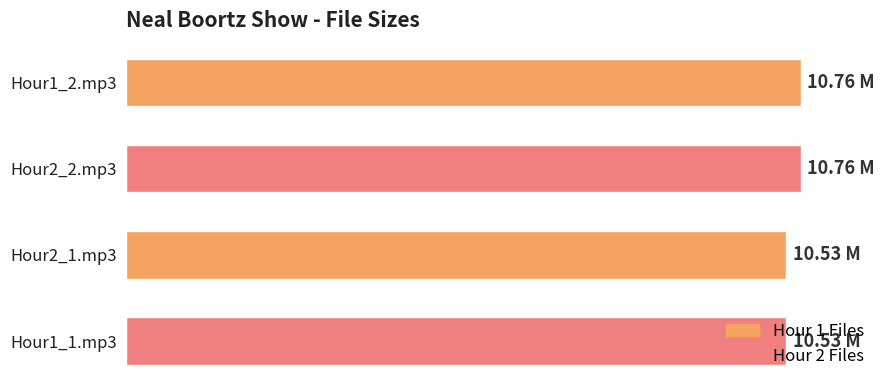

List the labels in order of value, largest first.

Hour1_2.mp3, Hour2_2.mp3, Hour2_1.mp3, Hour1_1.mp3